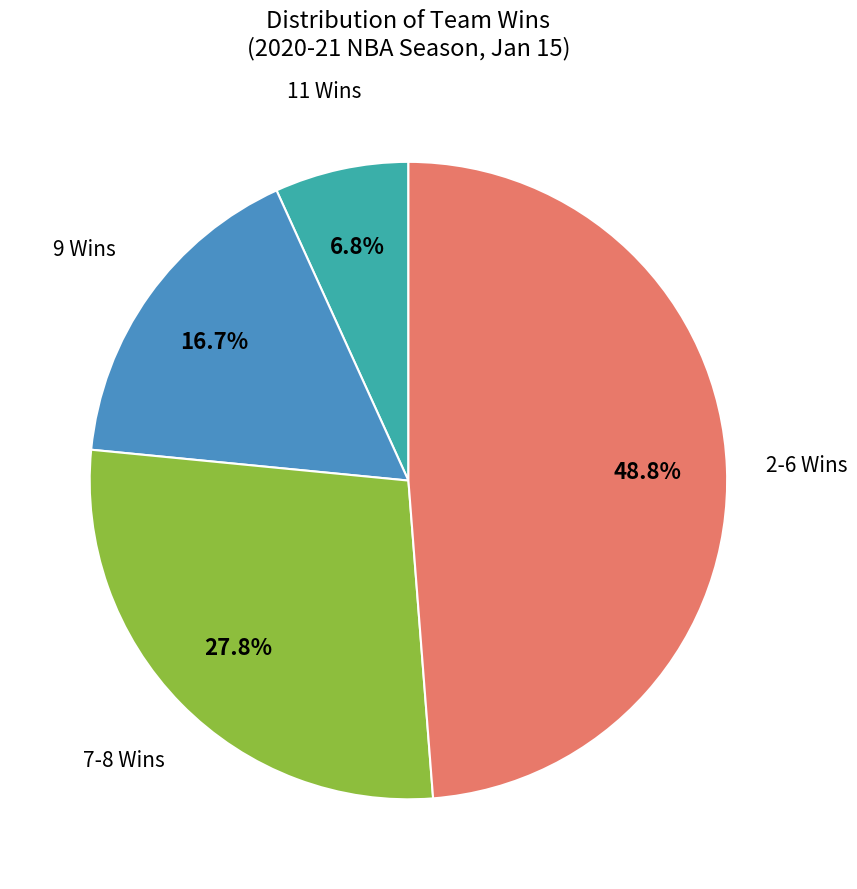

Is there any slice that represents more than half of the pie?

No